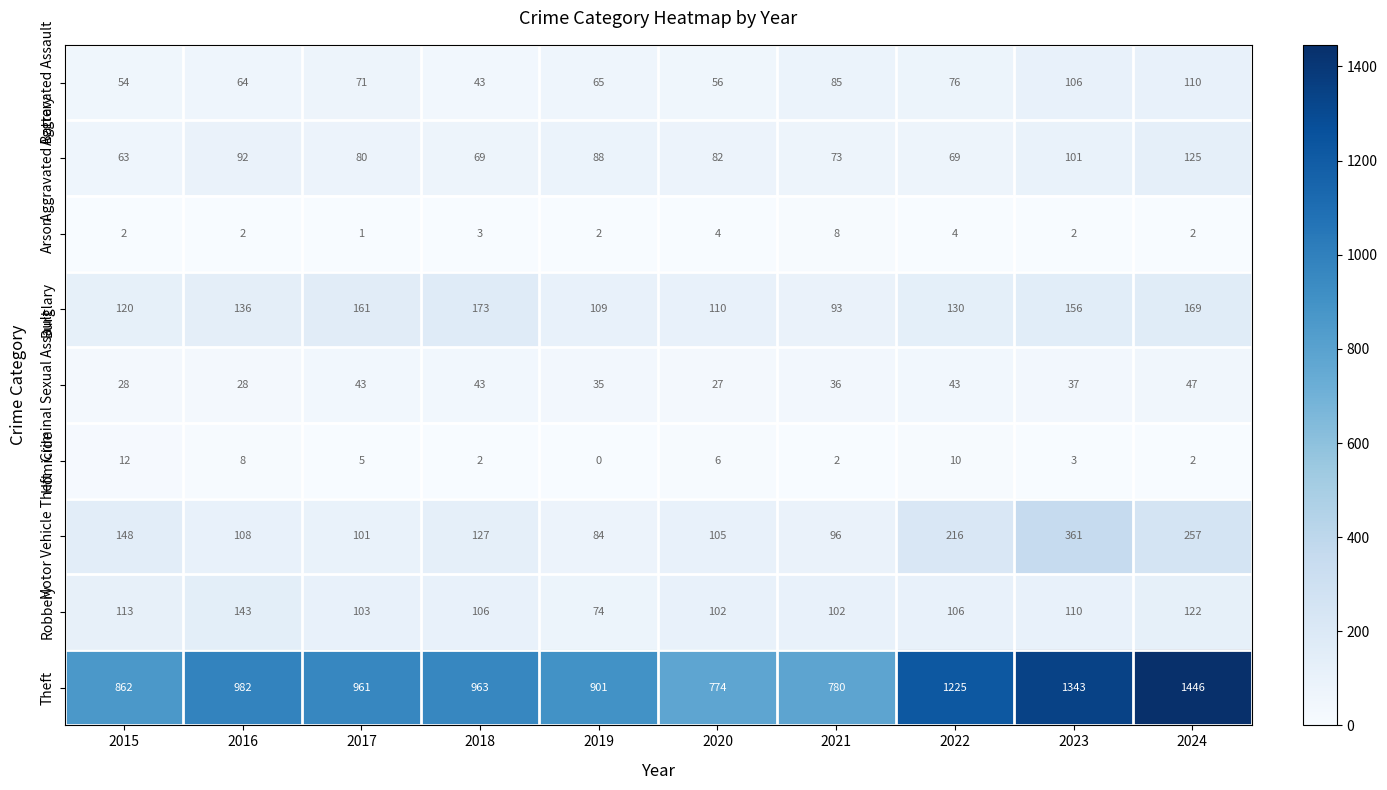

What is the maximum value for Burglary?

173